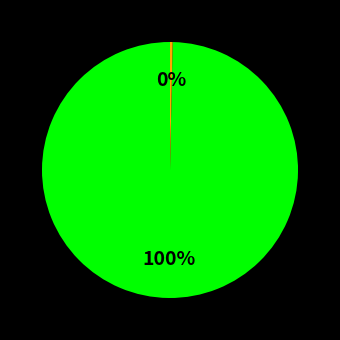

Does any single category account for the majority?

Yes